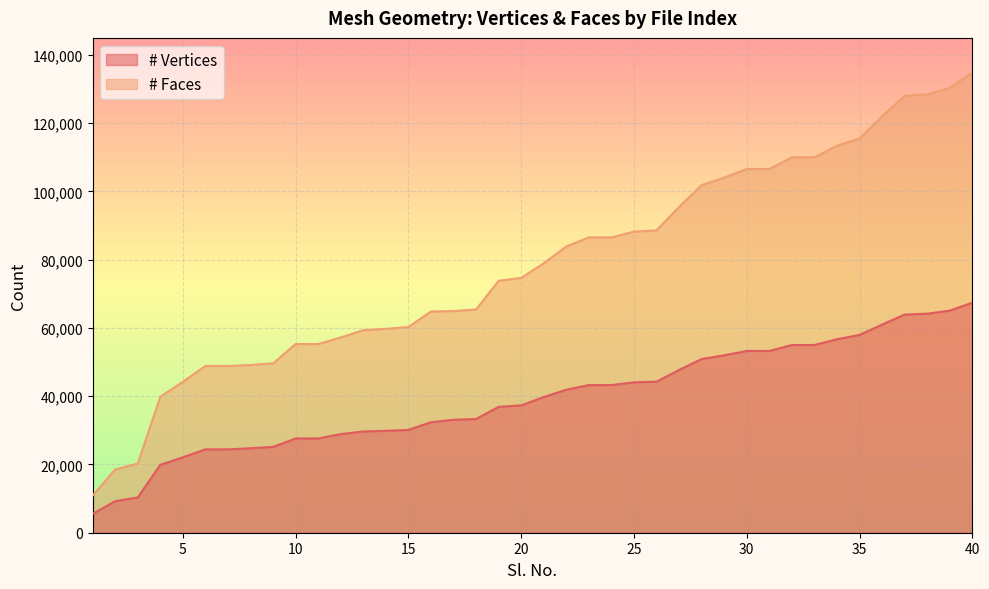

At how many categories does at least one series exceed 128519?

2